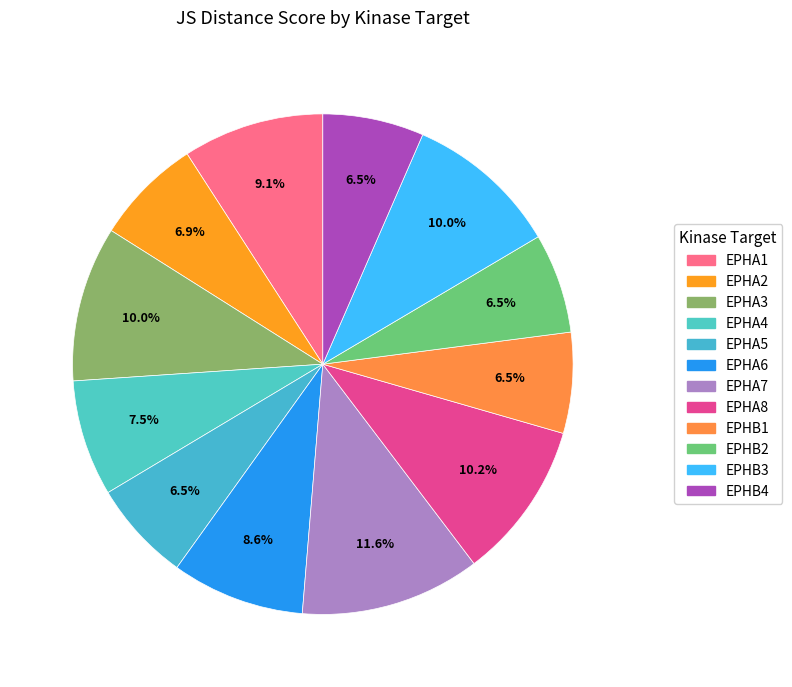

Is there a majority slice in this chart?

No